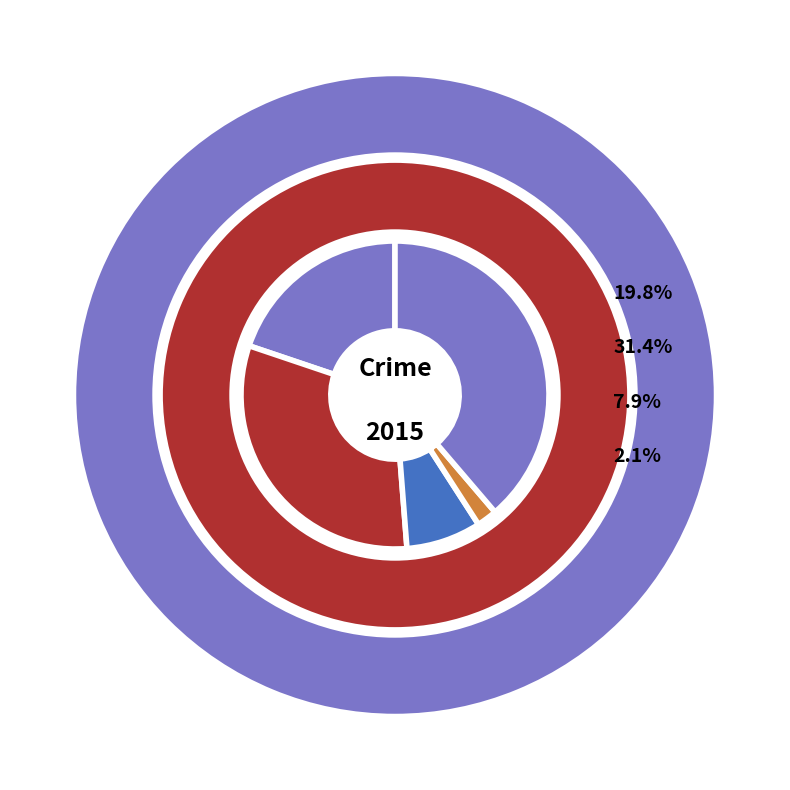

Combined, what portion of the pie is Aggravated Battery and Aggravated Assault?

51.2%